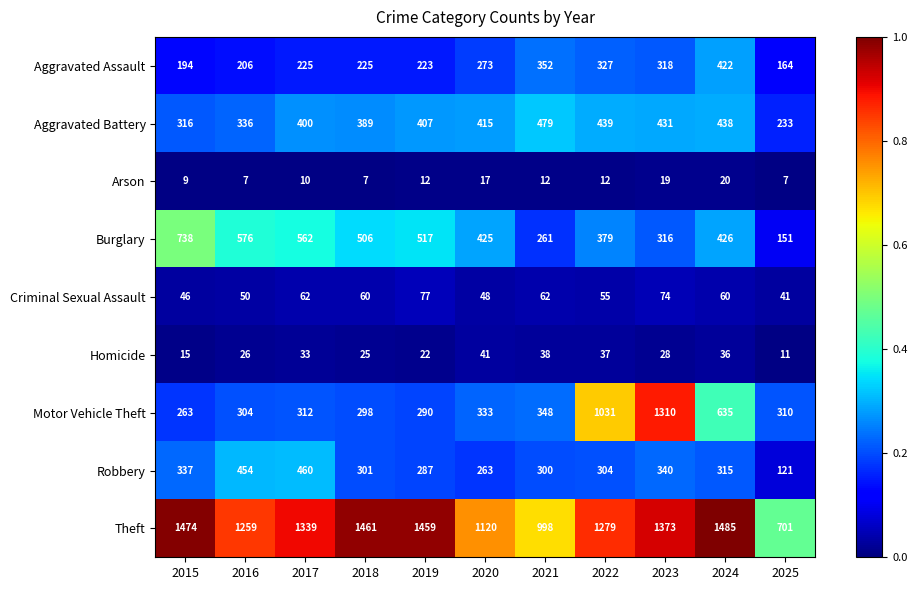

Which category has the highest value across all series?

2024